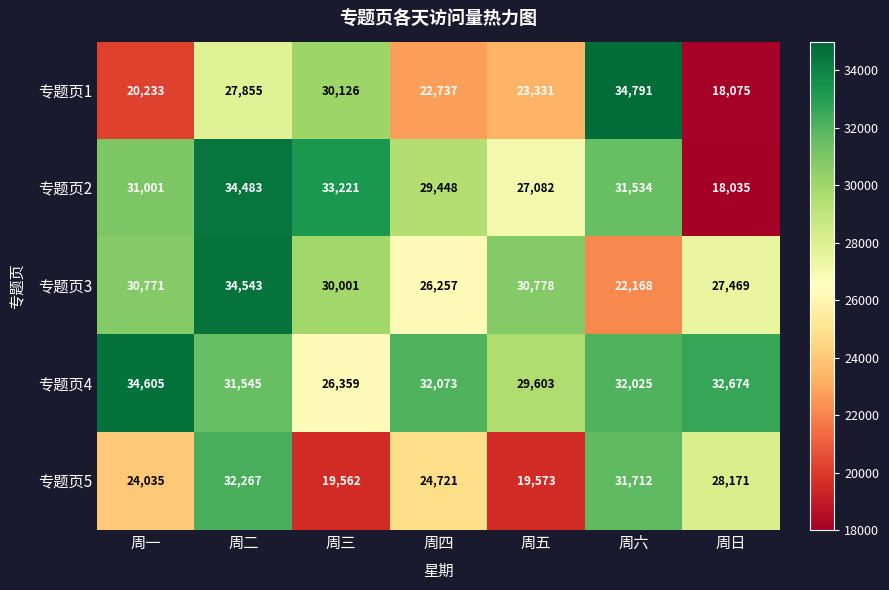

What is the approximate value of 专题页2 at 周六, to the nearest 100?

31500